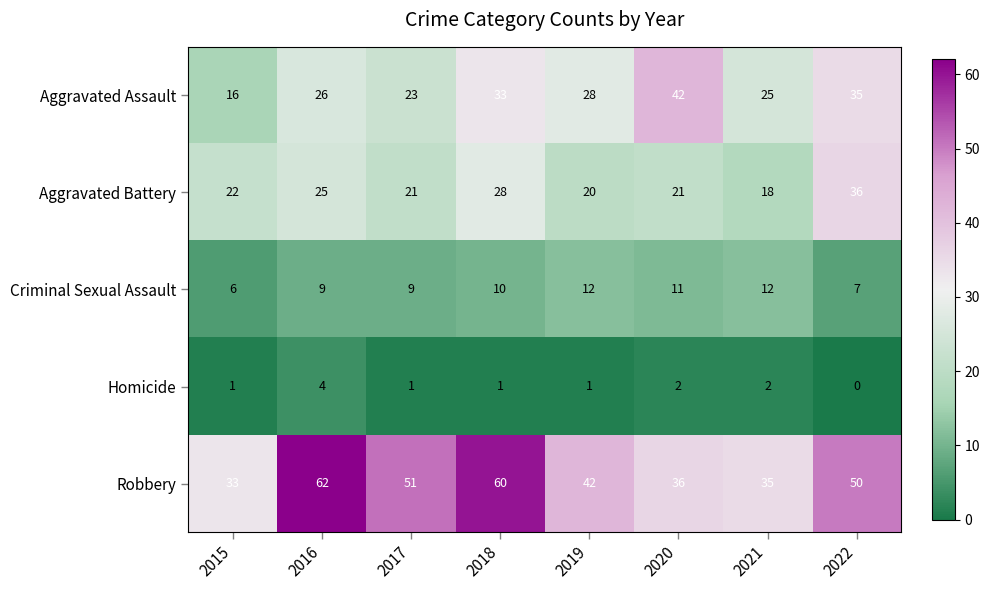

What value does the Robbery series have at 2022?

50